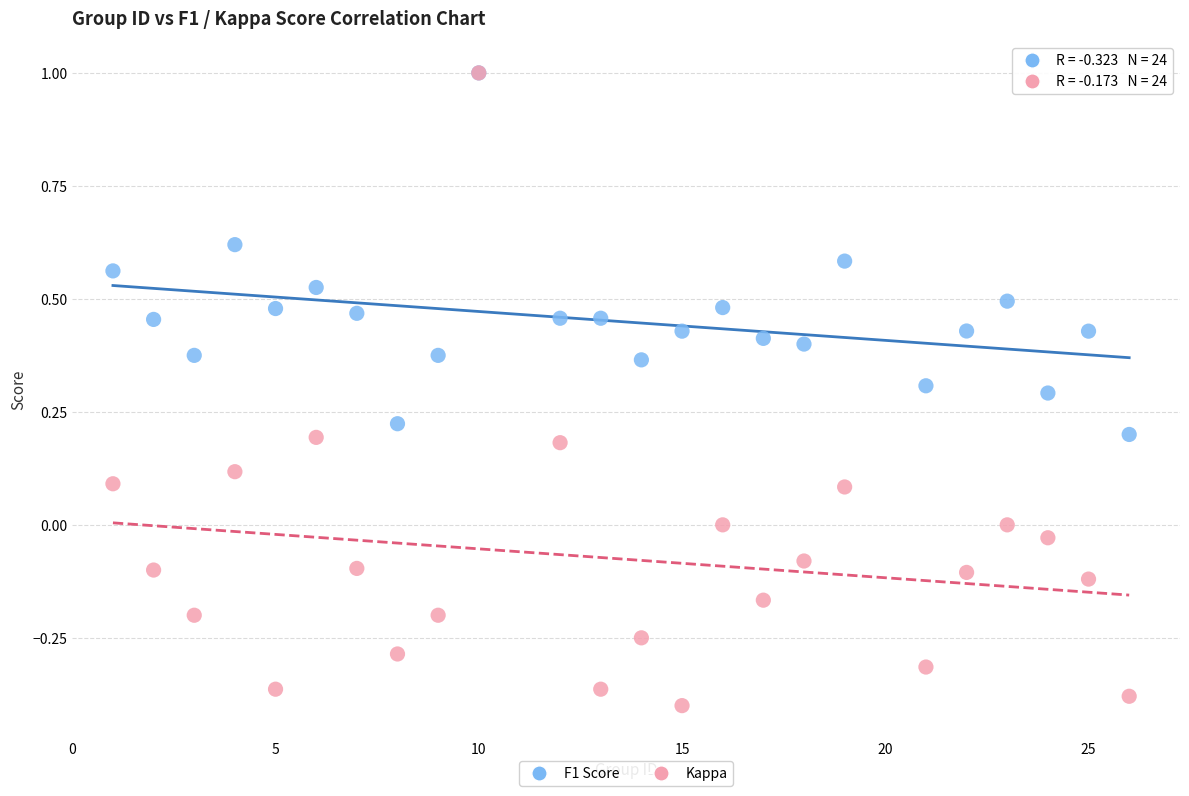

What are all the series names shown in the legend?

F1 Score, Kappa